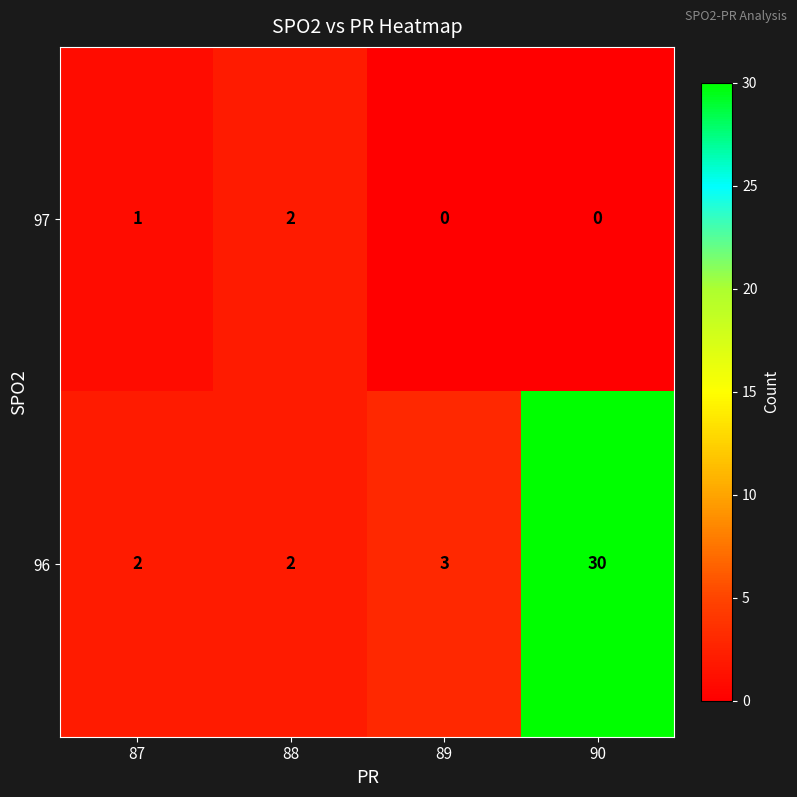

Count the number of data series in this chart.

2